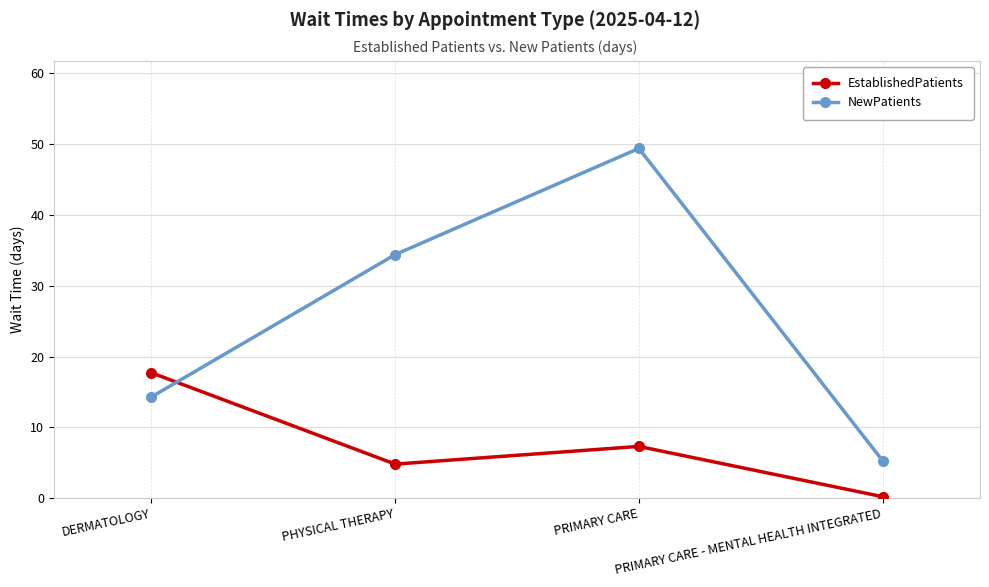

At how many categories does at least one series exceed 42?

1